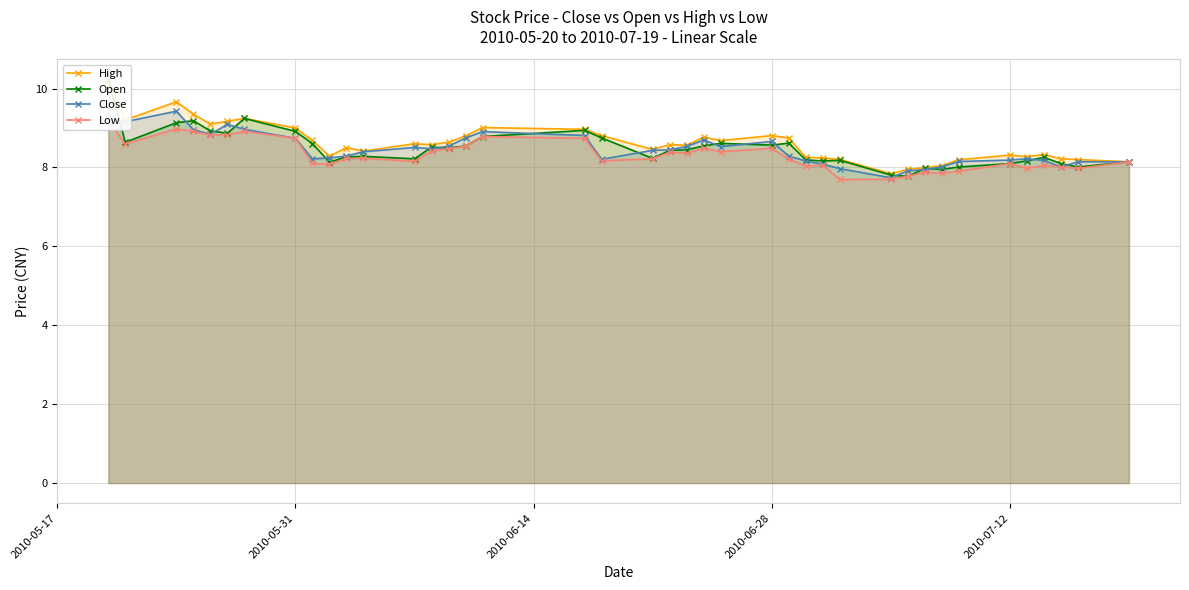

True or false: Close and High intersect in this chart.

False